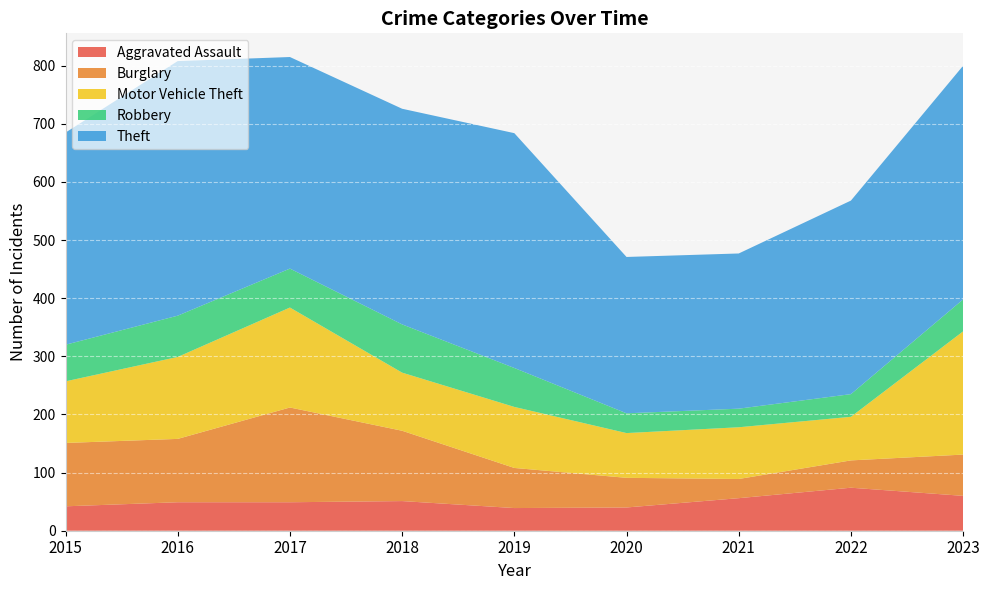

Reading left to right, list all the values displayed in this chart.

Aggravated Assault: 42	49	49	51	39	40	56	74	60
Burglary: 109	109	163	121	69	51	33	47	71
Motor Vehicle Theft: 106	141	172	100	105	77	89	75	212
Robbery: 63	71	67	83	67	34	32	39	55
Theft: 365	438	364	371	404	269	267	333	402